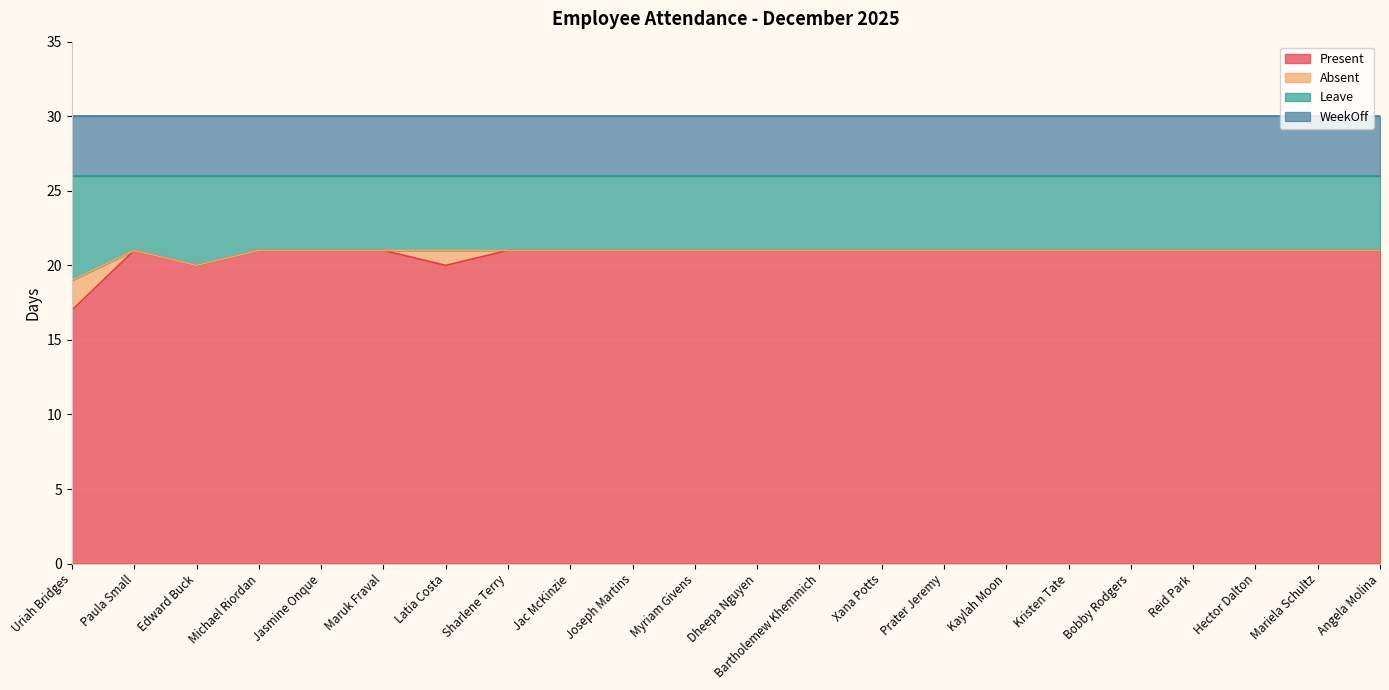

What is the total value across all series at Reid Park?

30